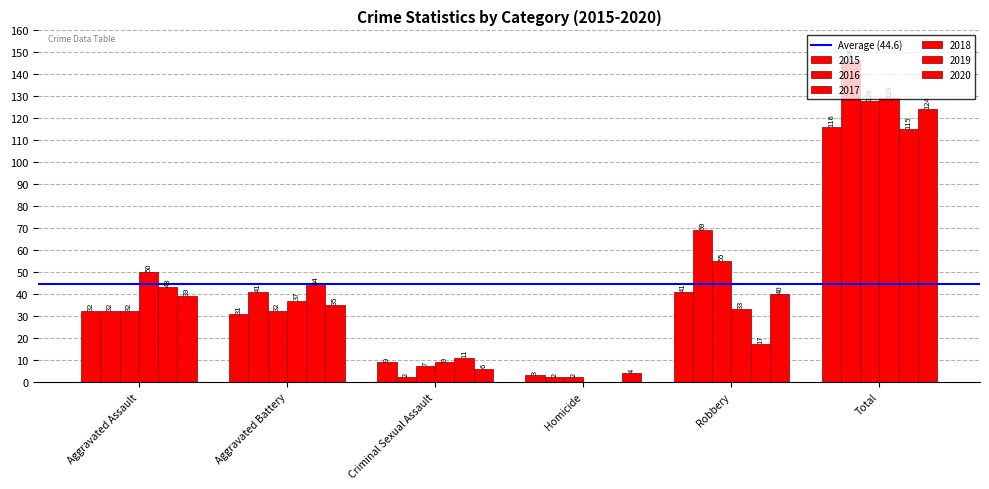

At how many categories does at least one series exceed 47?

3